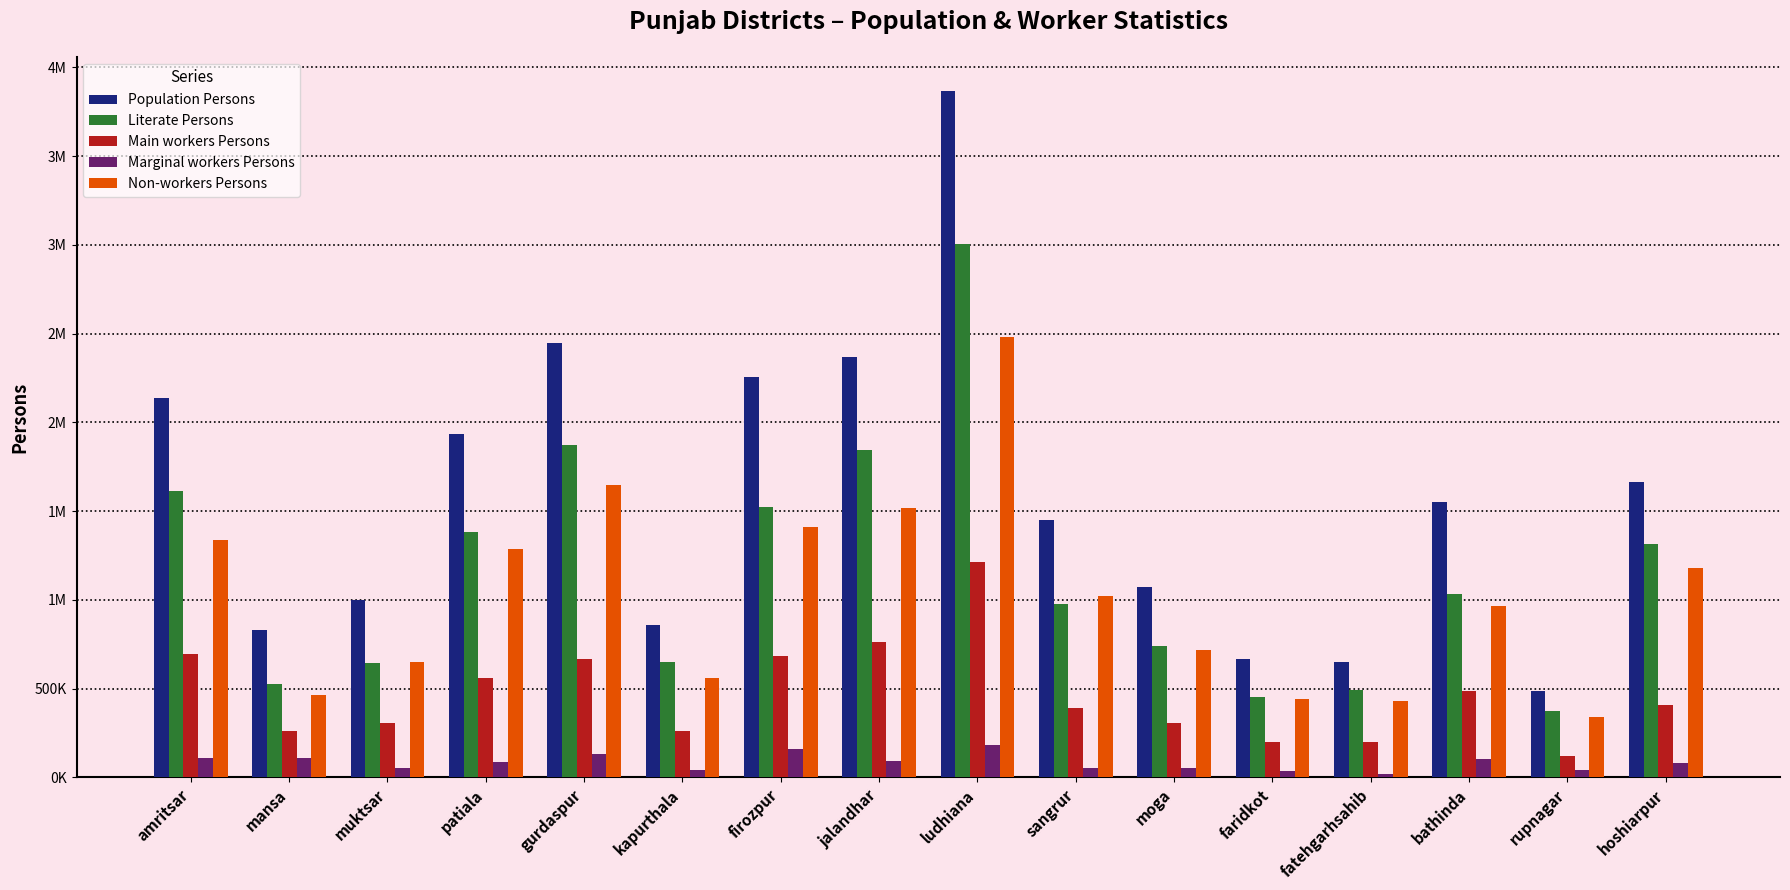

Reading left to right, list all the values displayed in this chart.

Population Persons: 2138775	832048	1000641	1932040	2444923	860498	2254015	2371190	3866837	1449721	1073065	668876	647868	1553016	486270	1665221
Literate Persons: 1612291	526239	644202	1380999	1873469	648378	1521492	1843475	3005293	975496	742111	455630	491478	1034582	376421	1316682
Main workers Persons: 696339	261853	304184	557705	669419	260835	683534	760752	1211991	389332	306484	196632	200803	486062	117710	408156
Marginal workers Persons: 106796	108530	50439	87794	130750	39430	159585	90451	180514	53163	53020	33645	20529	101403	38945	82761
Non-workers Persons: 1336856	466691	647754	1288792	1645562	560305	1411185	1520528	2479407	1021672	717920	439484	427862	968413	338700	1179062